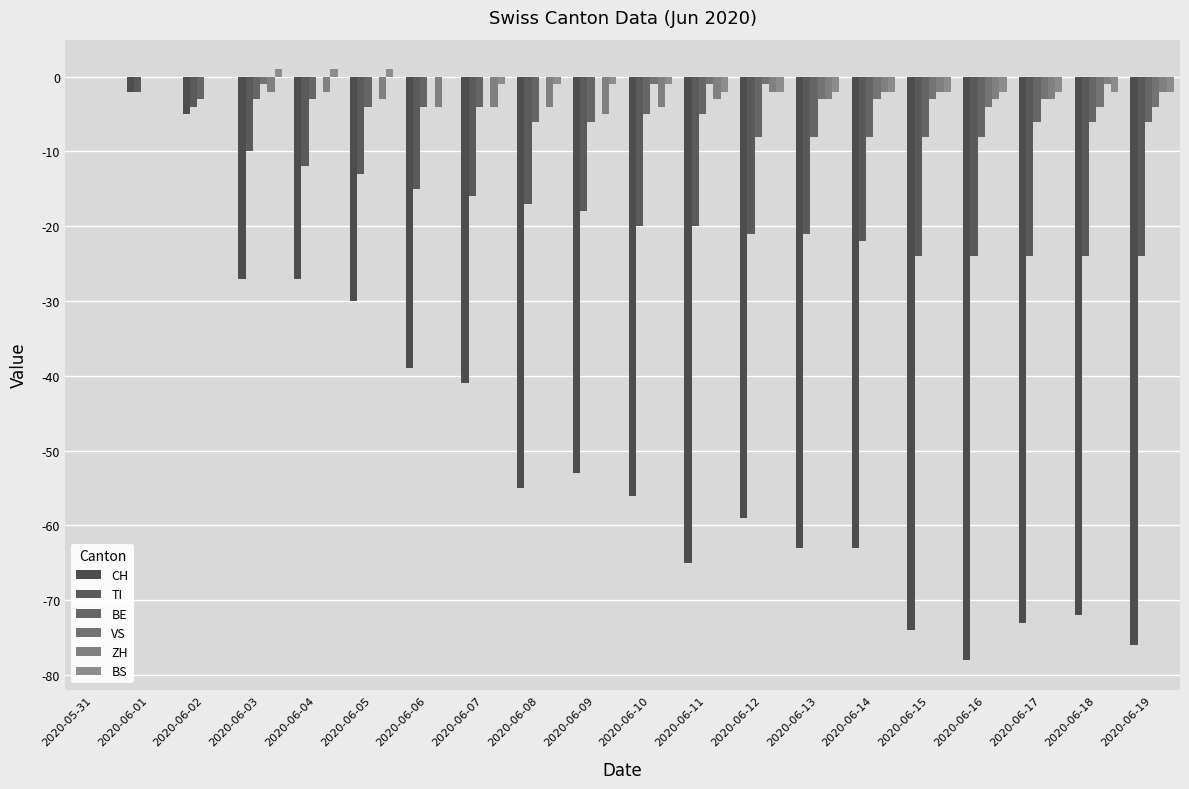

Are the bars grouped side by side (vs. stacked)?

Yes